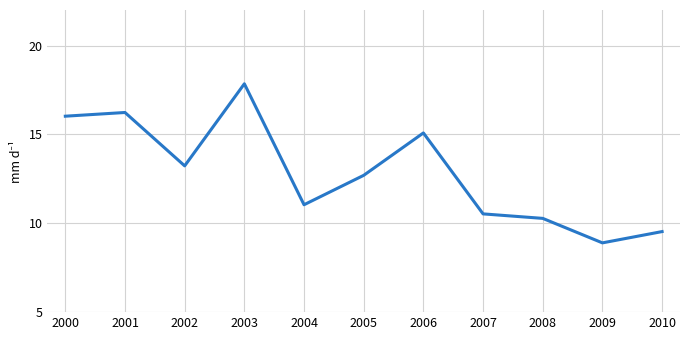

List the labels in order of value, largest first.

2003, 2001, 2000, 2006, 2002, 2005, 2004, 2007, 2008, 2010, 2009